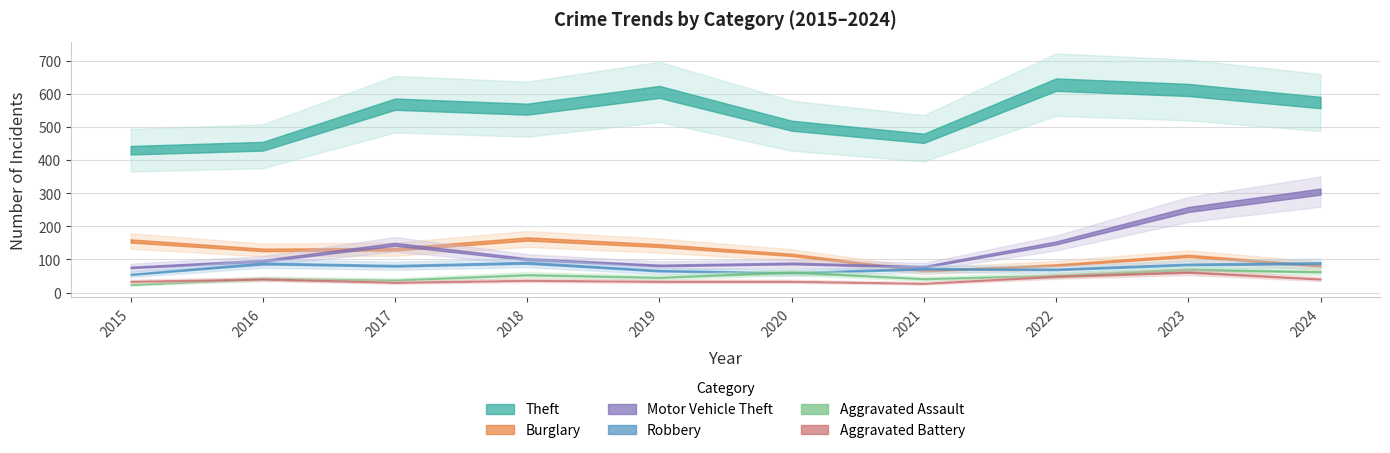

What value does the Aggravated Battery series have at 2024, to the nearest 10?

40